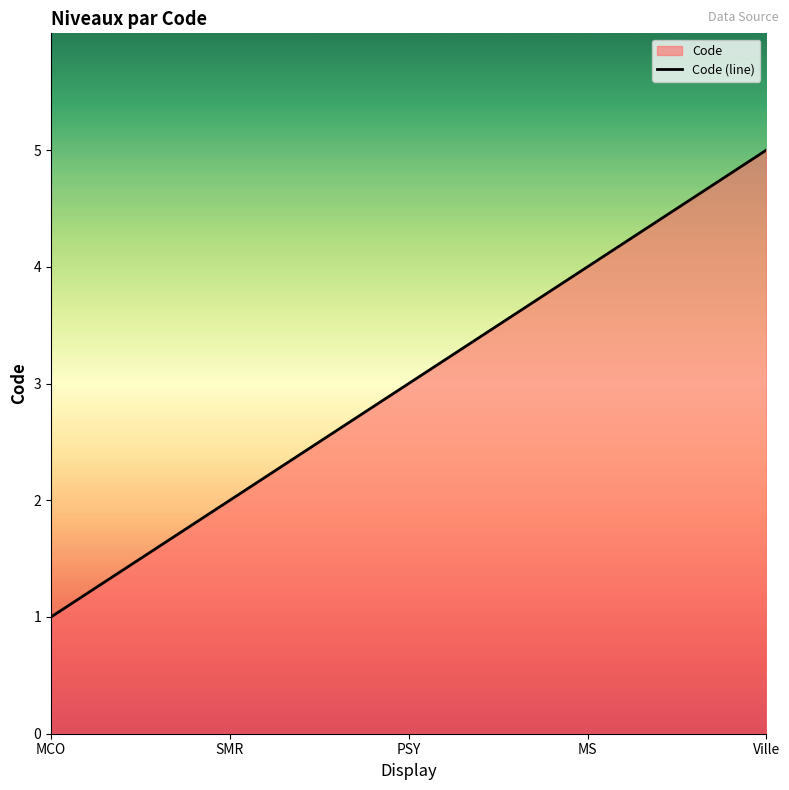

What is the label of the 4th point from the left?

MS